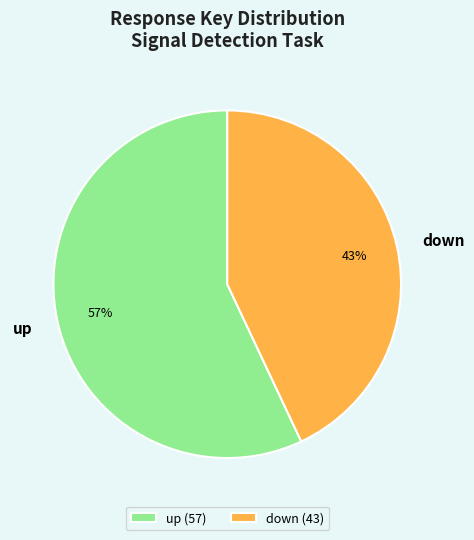

Which slice represents more than half of the pie?

up